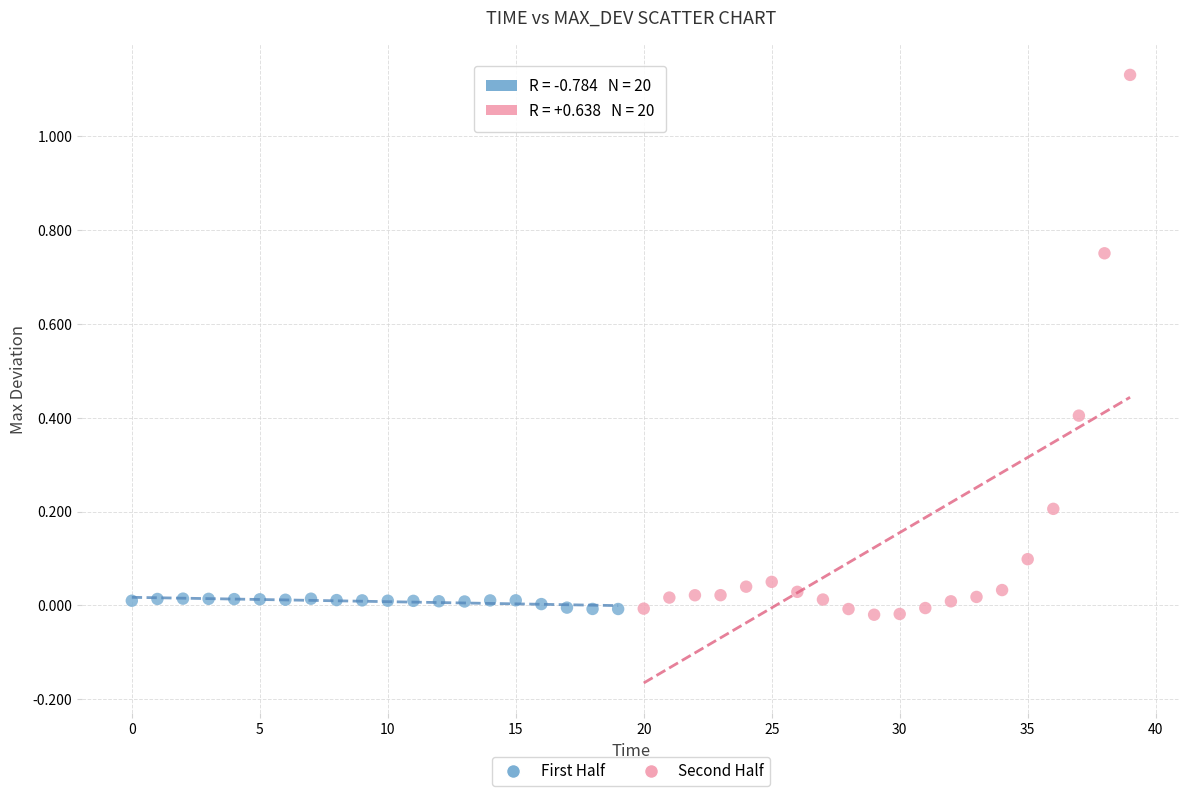

Which series has the largest Y range (max minus min)?

Second Half